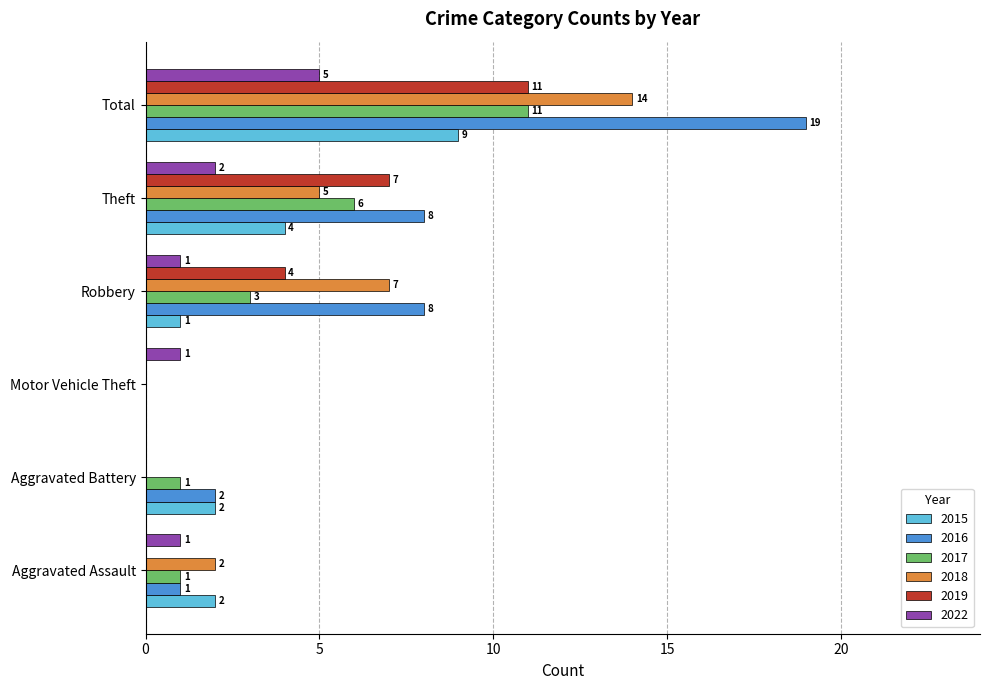

Read the 2015 value at Total.

9